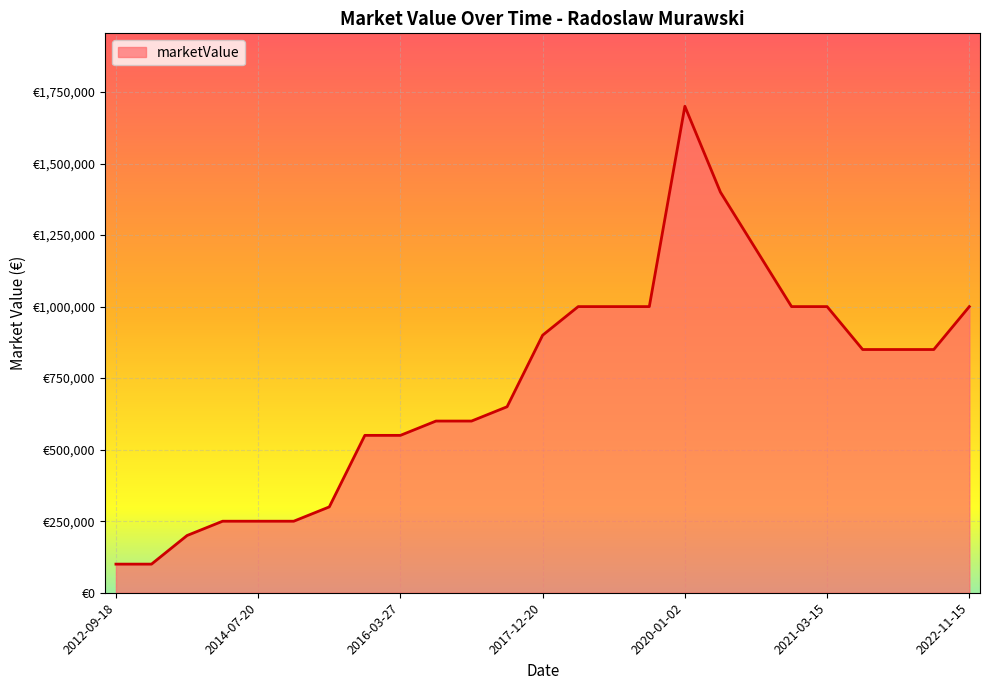

Reading left to right, extract all data points from this chart.

2012-09-18=100000	2013-02-06=100000	2013-07-21=200000	2014-02-13=250000	2014-07-20=250000	2015-03-04=250000	2015-06-29=300000	2016-01-09=550000	2016-03-27=550000	2016-07-23=600000	2017-01-20=600000	2017-07-04=650000	2017-12-20=900000	2018-06-17=1000000	2019-01-16=1000000	2019-06-04=1000000	2020-01-02=1700000	2020-04-07=1400000	2020-08-03=1200000	2020-12-22=1000000	2021-03-15=1000000	2021-05-20=850000	2021-12-30=850000	2022-06-13=850000	2022-11-15=1000000